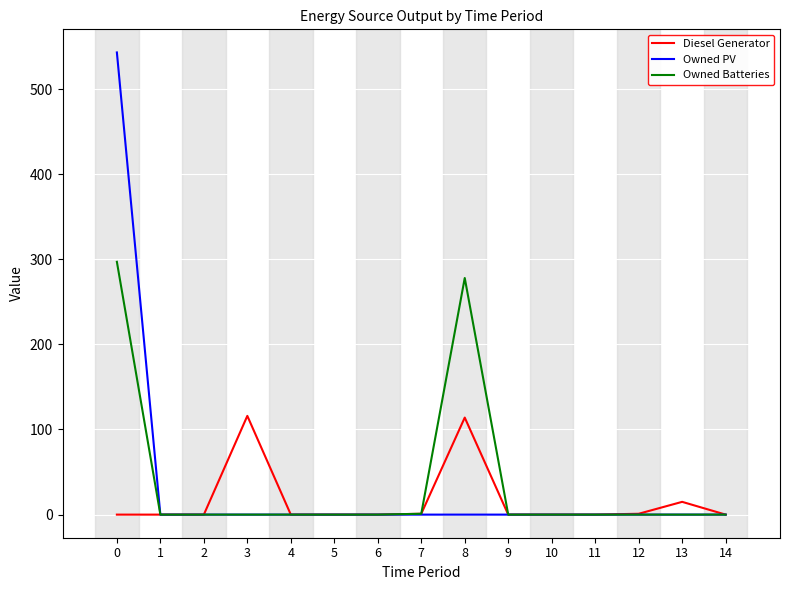

What is the highest value of the Owned Batteries series?

297